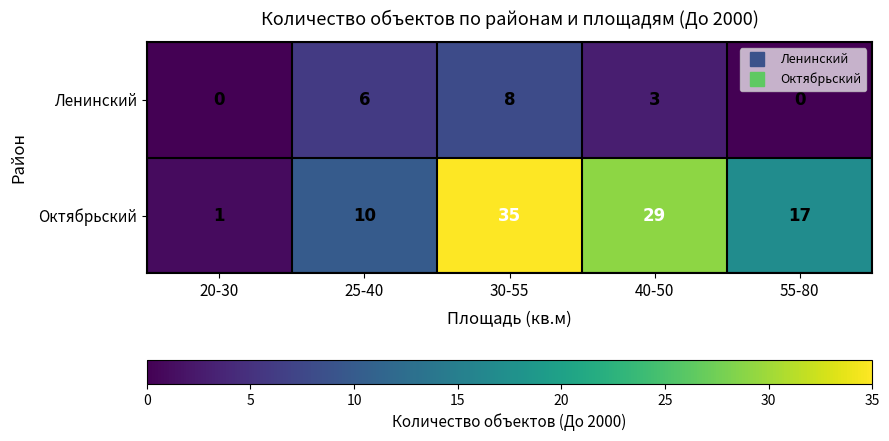

Reading right to left, transcribe all the data shown in this chart.

Ленинский: 0	3	8	6	0
Октябрьский: 17	29	35	10	1